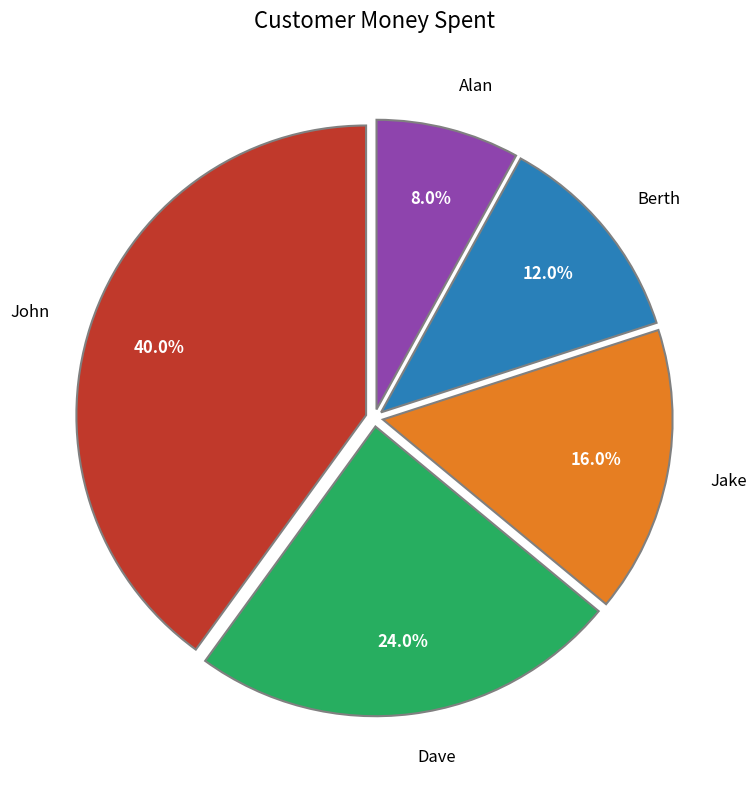

How many segments does this pie chart have?

5